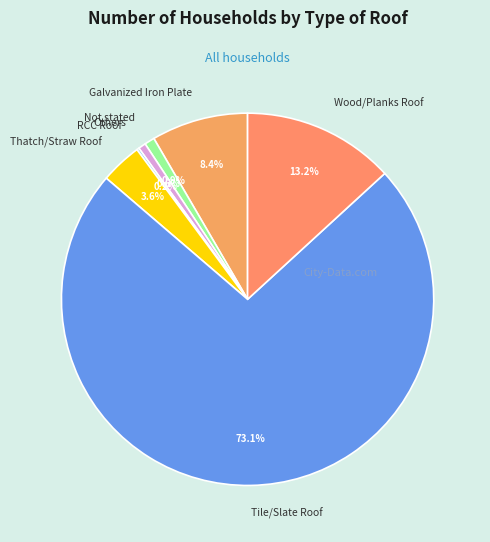

How much of the chart is everything except Others?

99.4%